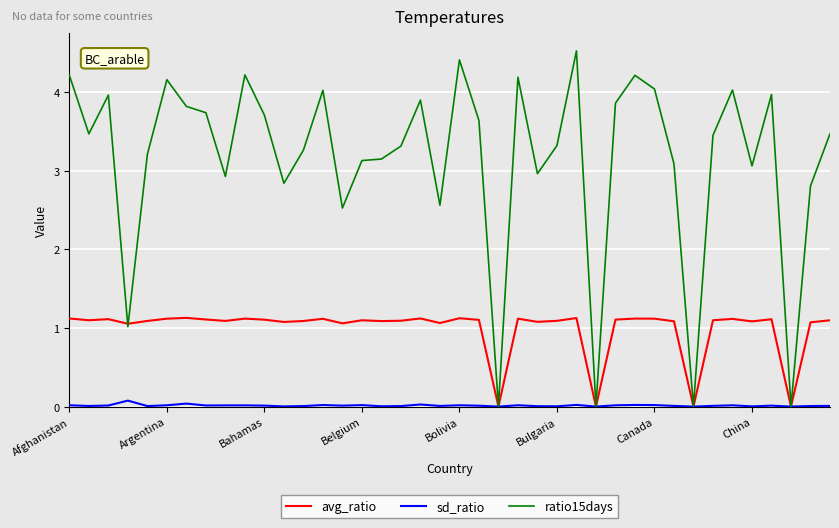

Which series has the widest spread of values?

ratio15days